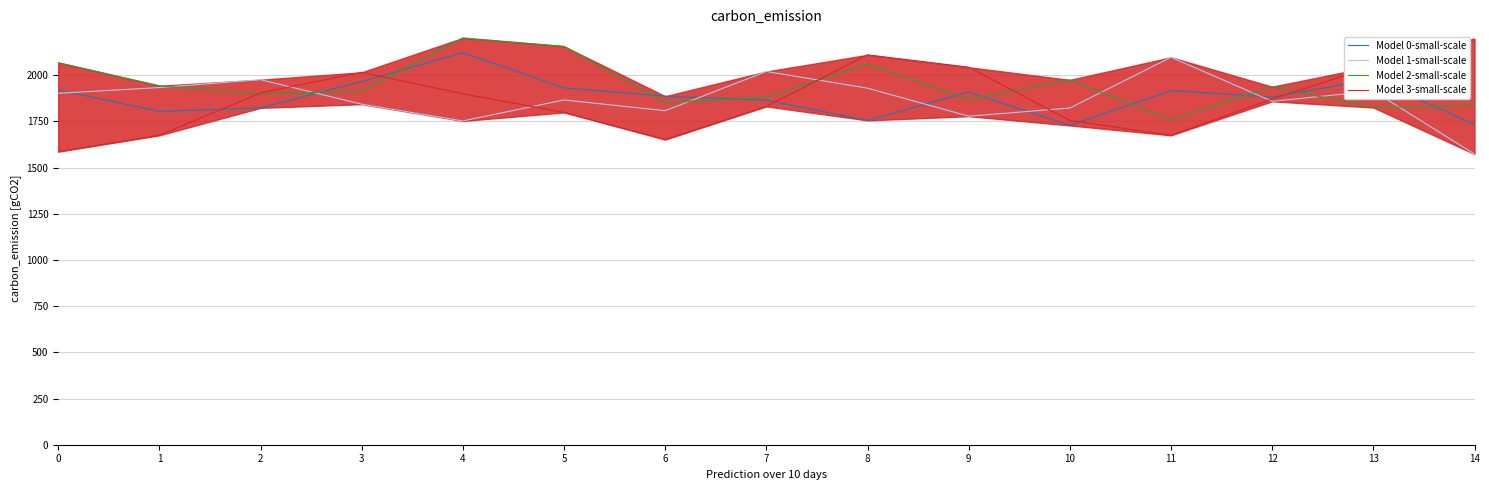

Reading right to left, transcribe all the data shown in this chart.

Model 0-small-scale: 14=1733.7	13=1979.4	12=1881.9	11=1916.9	10=1728.4	9=1909.4	8=1755.7	7=1865.0	6=1886.7	5=1932.0	4=2122.2	3=1965.8	2=1823.5	1=1804.4	0=1920.2
Model 1-small-scale: 14=1573.4	13=1914.8	12=1859.0	11=2097.3	10=1822.7	9=1778.5	8=1930.1	7=2020.5	6=1808.2	5=1866.4	4=1752.8	3=1843.6	2=1976.0	1=1933.5	0=1902.4
Model 2-small-scale: 14=1835.6	13=1825.5	12=1938.1	11=1757.9	10=1975.0	9=1869.3	8=2061.0	7=1880.1	6=1852.1	5=2156.8	4=2202.2	3=1913.5	2=1899.3	1=1943.2	0=2068.5
Model 3-small-scale: 14=2196.2	13=2048.6	12=1871.7	11=1674.9	10=1755.2	9=2043.5	8=2110.4	7=1831.4	6=1651.9	5=1798.9	4=1899.6	3=2016.0	2=1904.4	1=1674.9	0=1586.4